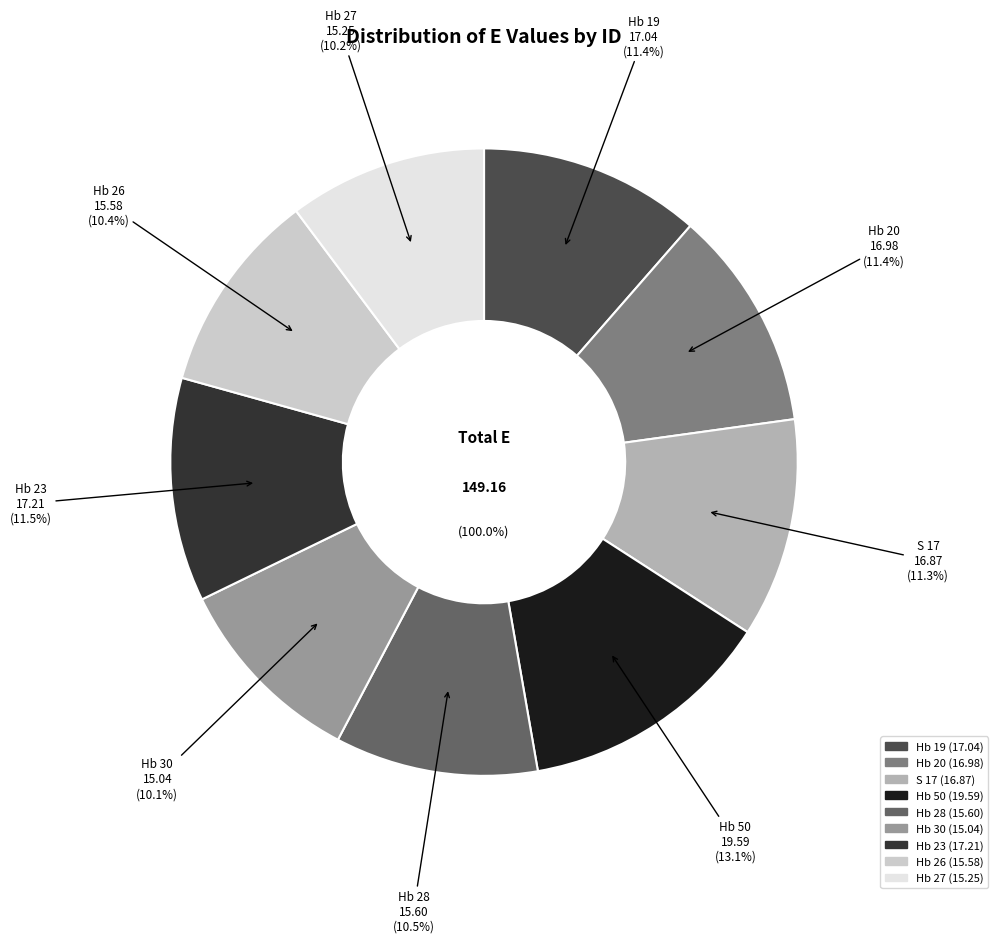

Is the sum of Hb 28 and Hb 23 greater than half?

No